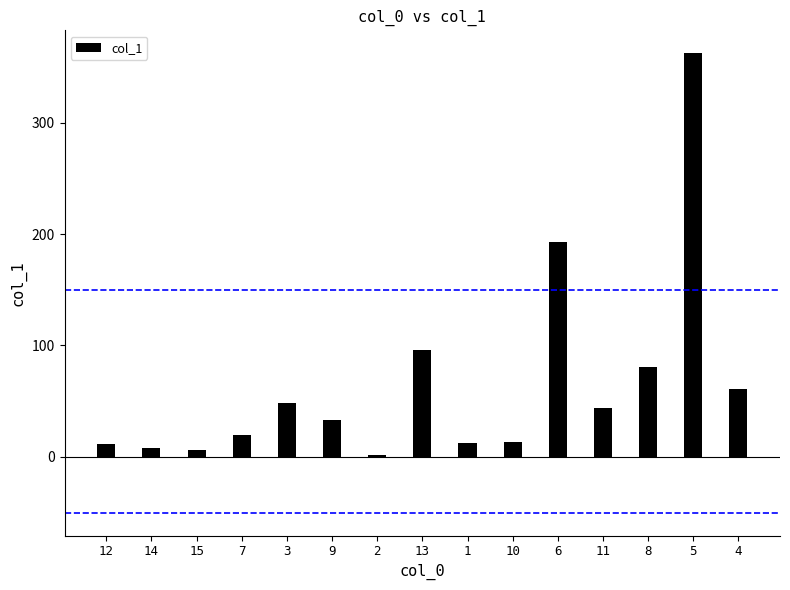

List the labels in order of value, largest first.

5, 6, 13, 8, 4, 3, 11, 9, 7, 10, 1, 12, 14, 15, 2